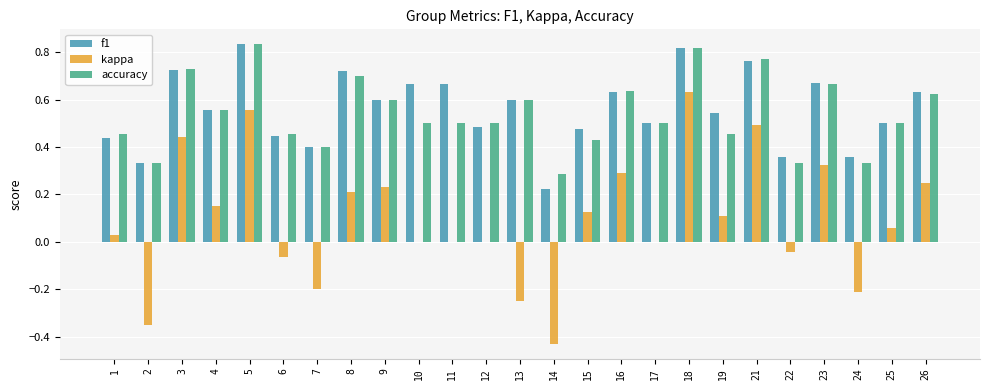

Is the value of f1 at 15 greater than the value of kappa at 22?

Yes